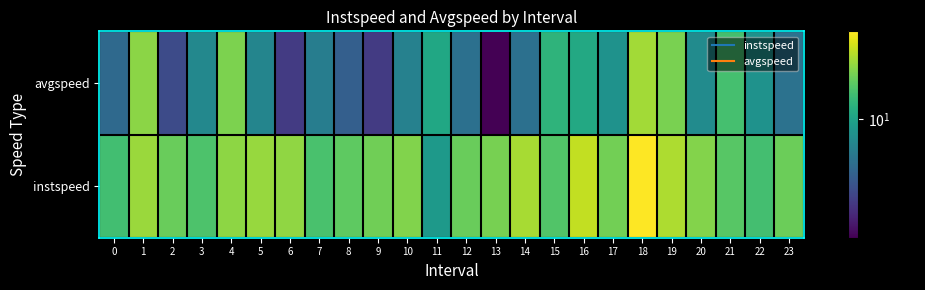

Reading left to right, list all the values displayed in this chart.

instspeed: 0=11.3	1=13.0	2=12.1	3=11.5	4=12.8	5=13.0	6=12.8	7=11.4	8=11.9	9=12.2	10=12.5	11=9.6	12=12.1	13=12.4	14=13.3	15=11.6	16=13.8	17=12.2	18=15.1	19=13.4	20=12.6	21=11.7	22=11.3	23=12.1
avgspeed: 0=8.0	1=12.7	2=7.1	3=9.0	4=12.4	5=8.9	6=6.8	7=8.6	8=7.7	9=6.8	10=8.8	11=10.2	12=8.2	13=5.7	14=8.2	15=10.7	16=10.3	17=9.4	18=13.2	19=12.4	20=9.1	21=11.3	22=9.4	23=8.2